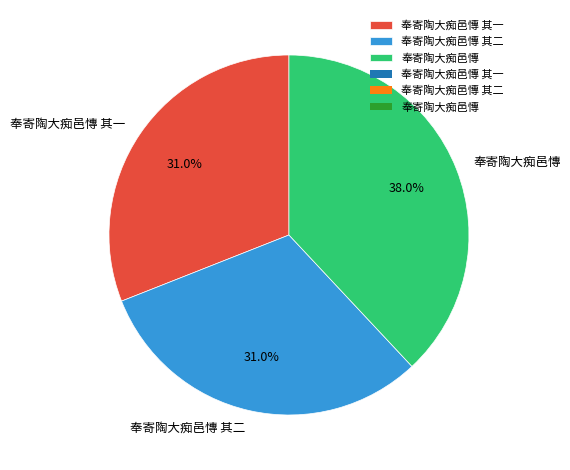

What percentage is the 奉寄陶大痴邑慱 其二 slice, to the nearest percent?

31%